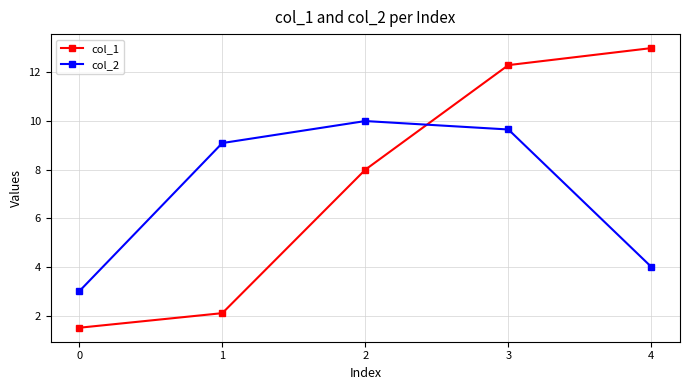

Where is col_2 nearest to the value 6?

4